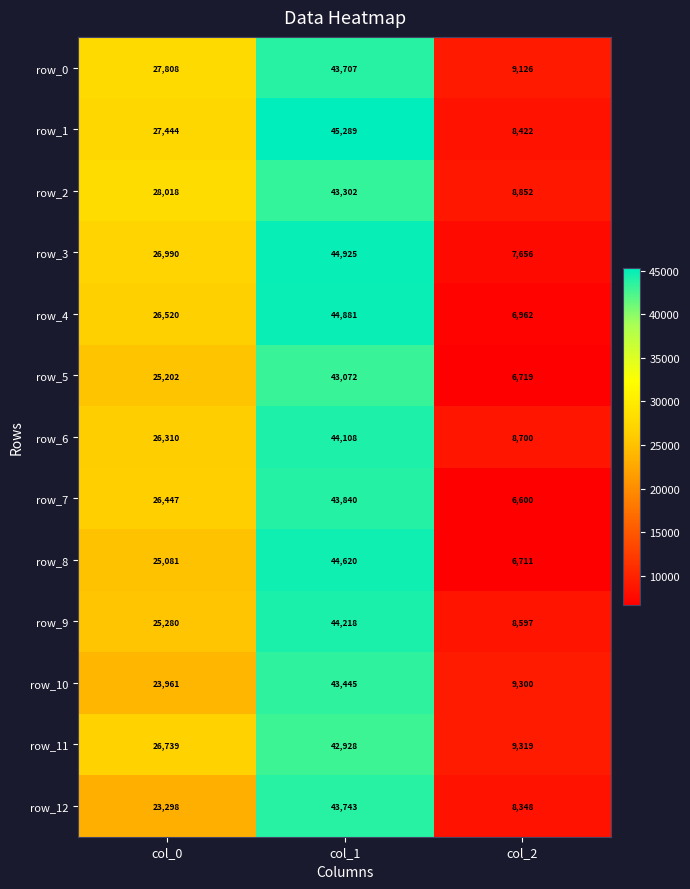

What is the minimum value for row_9?

8597